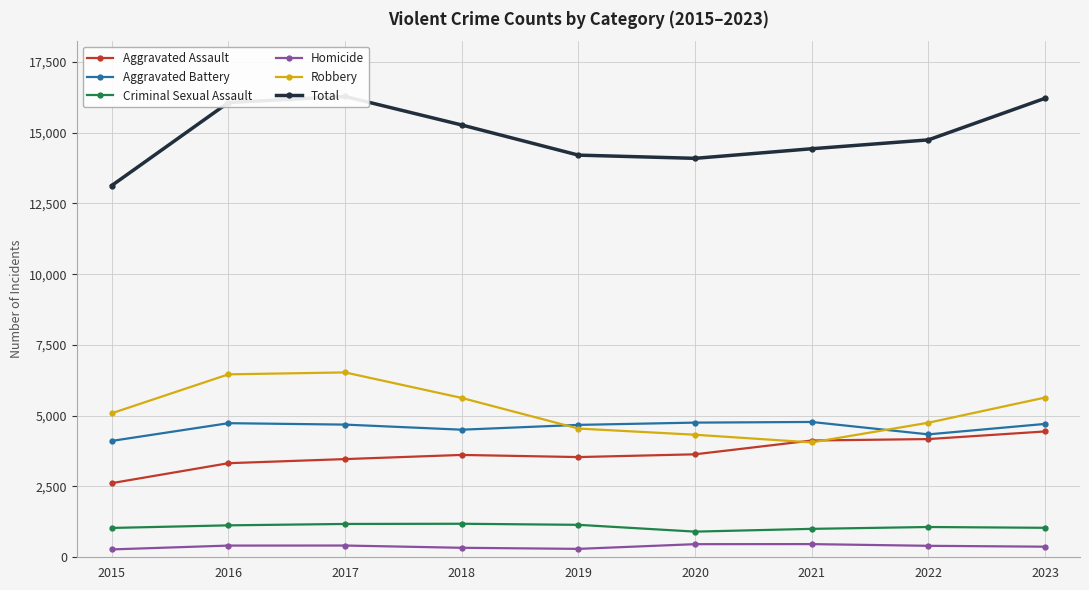

Which series has the widest spread of values?

Total